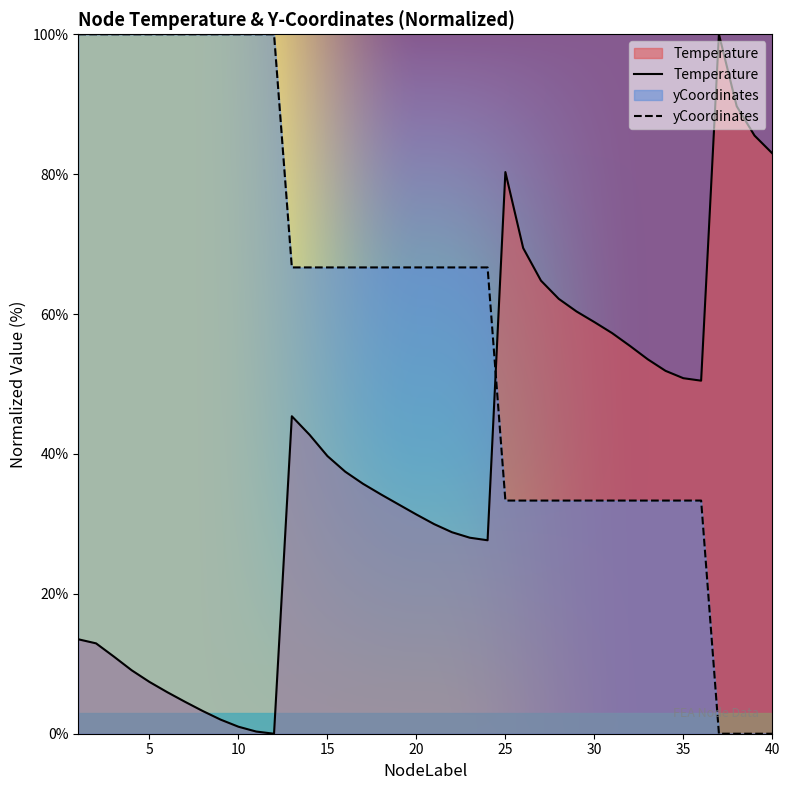

Is the value of Temperature at 40 greater than the value of yCoordinates at 11?

No